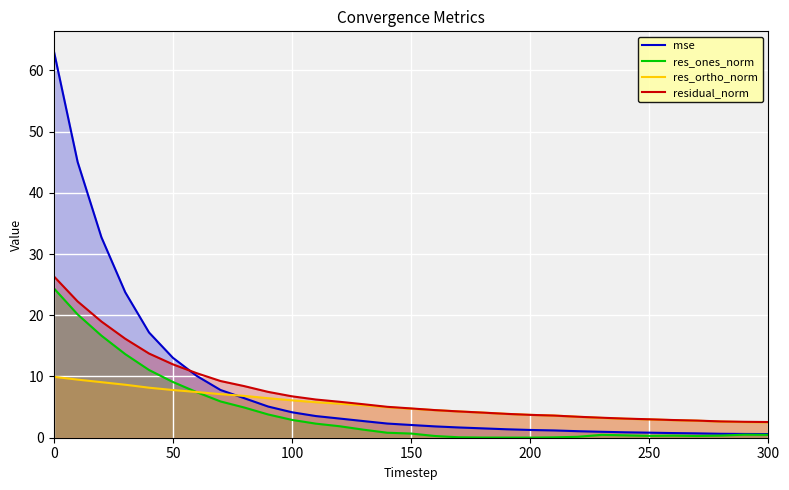

What is the maximum value for mse?

63.2